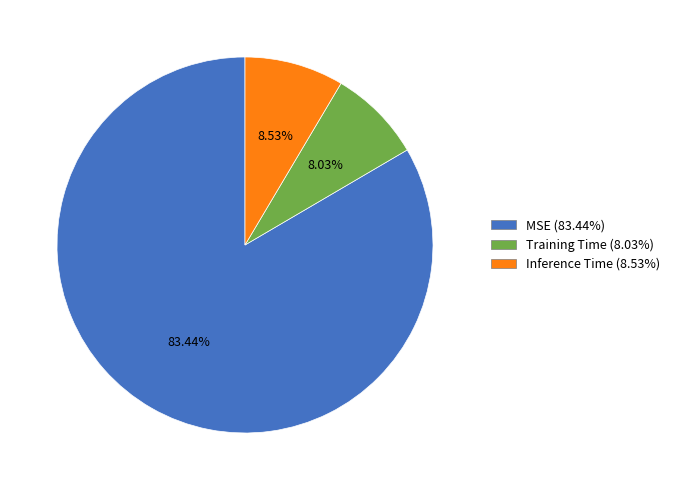

What is the largest slice in the pie chart?

MSE